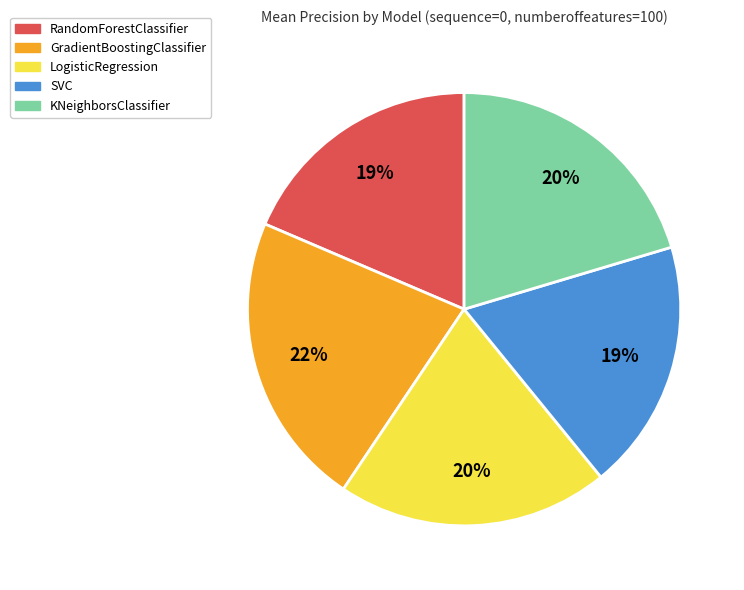

Do SVC and KNeighborsClassifier together represent more than half of the pie?

No